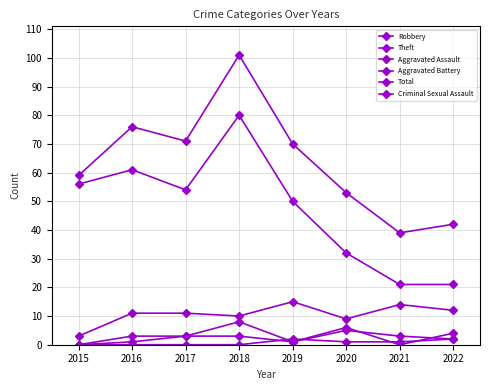

True or false: Total and Criminal Sexual Assault cross at least once.

False